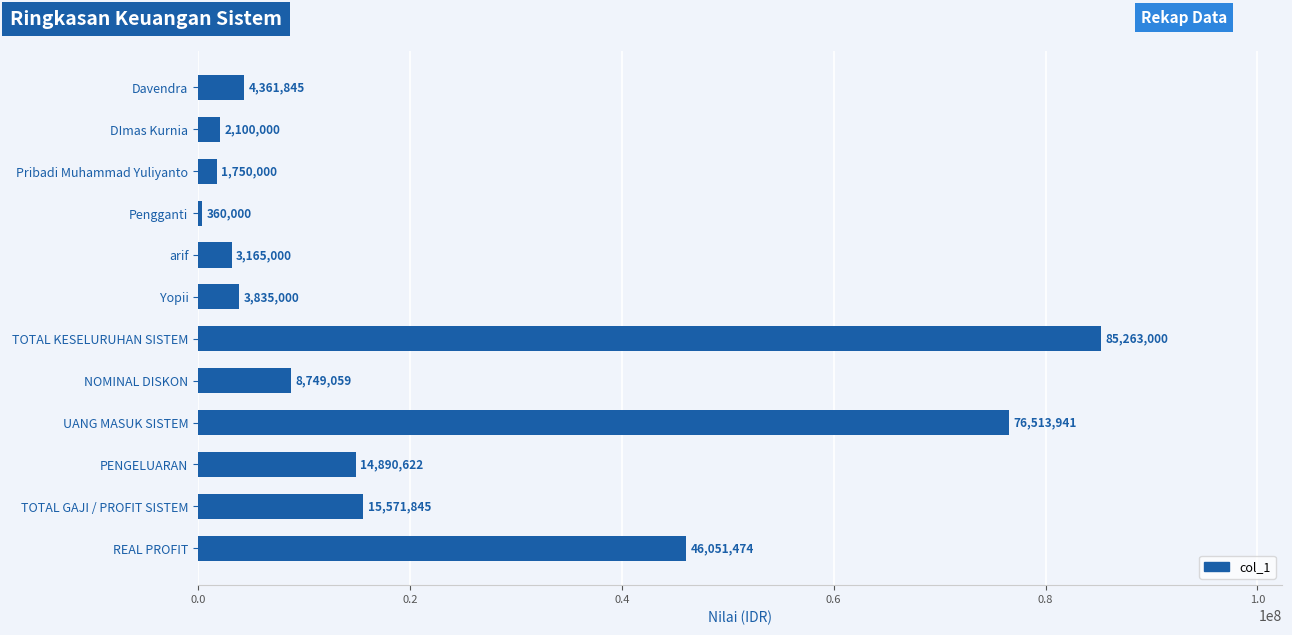

The chart shows a value of 23535336 at TOTAL GAJI / PROFIT SISTEM. True or false?

False